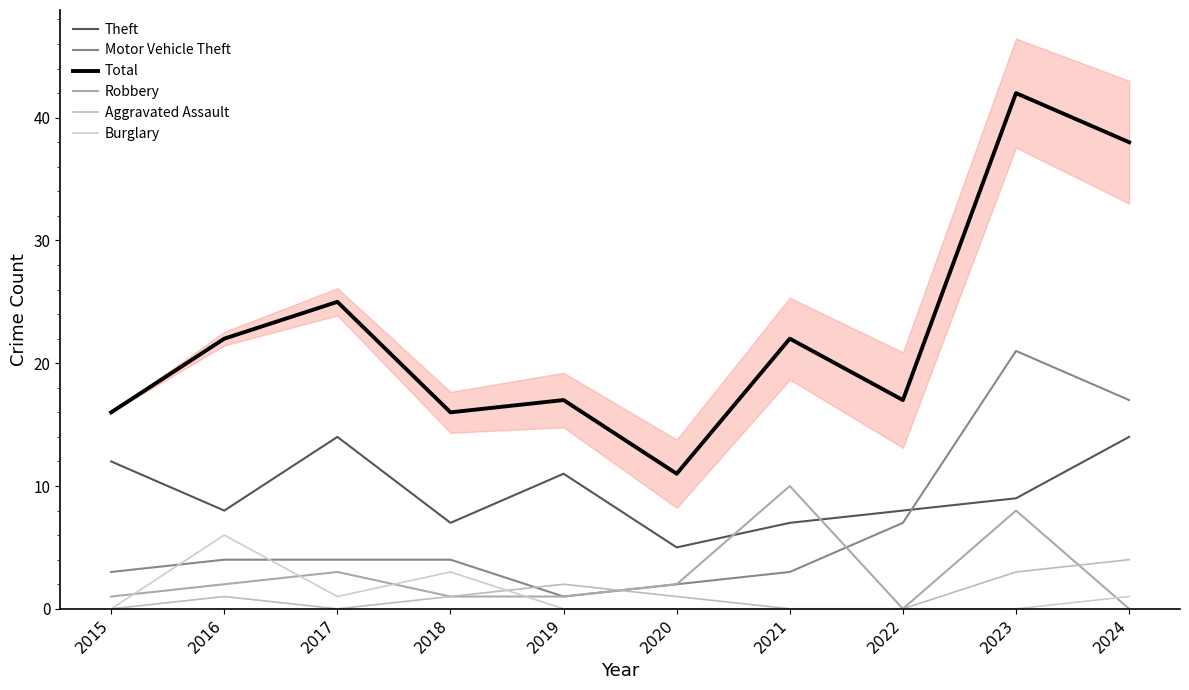

At 2023, list the series in order from smallest to largest.

Burglary, Aggravated Assault, Robbery, Theft, Motor Vehicle Theft, Total